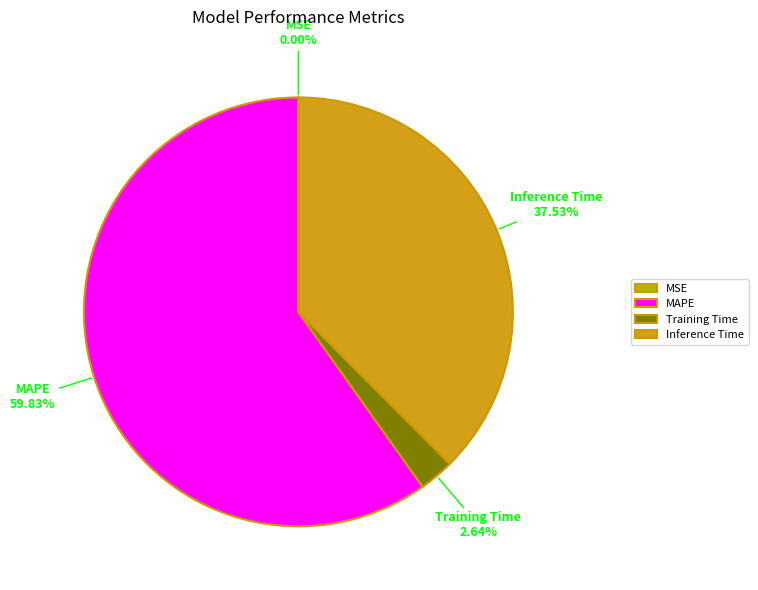

Approximately how many times larger is the value at Inference Time compared to MAPE?

0.6